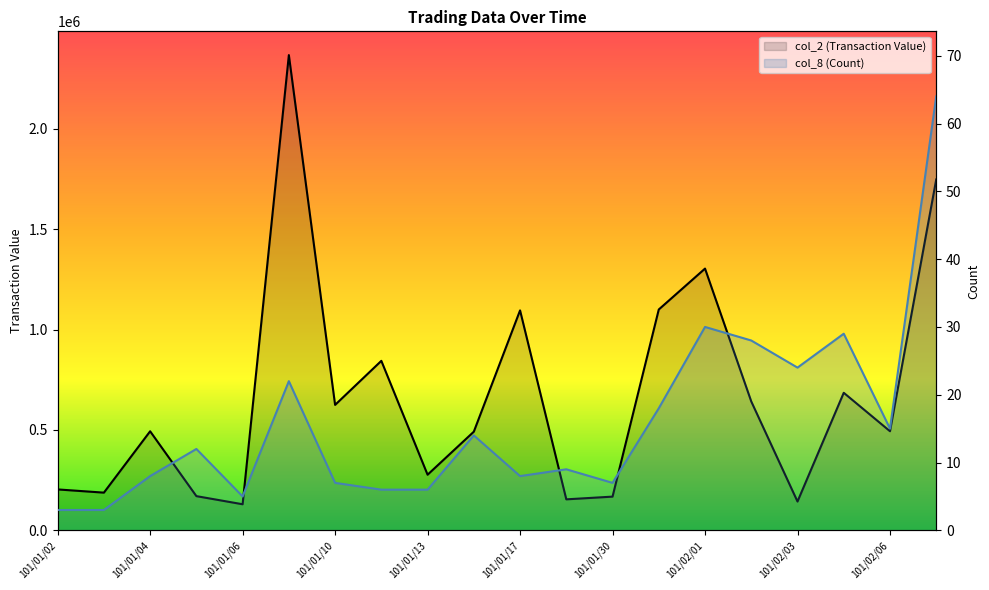

What is the value of the col_2 (Transaction Value) point at the 17th from the left?

143430